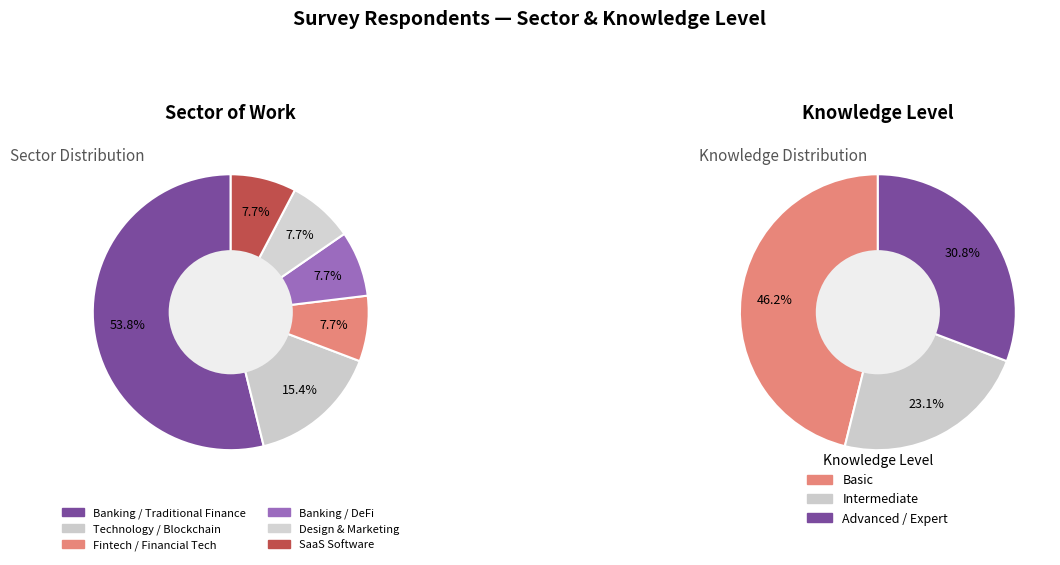

To the nearest percent, what is the difference between the largest and smallest slice percentages?

46%